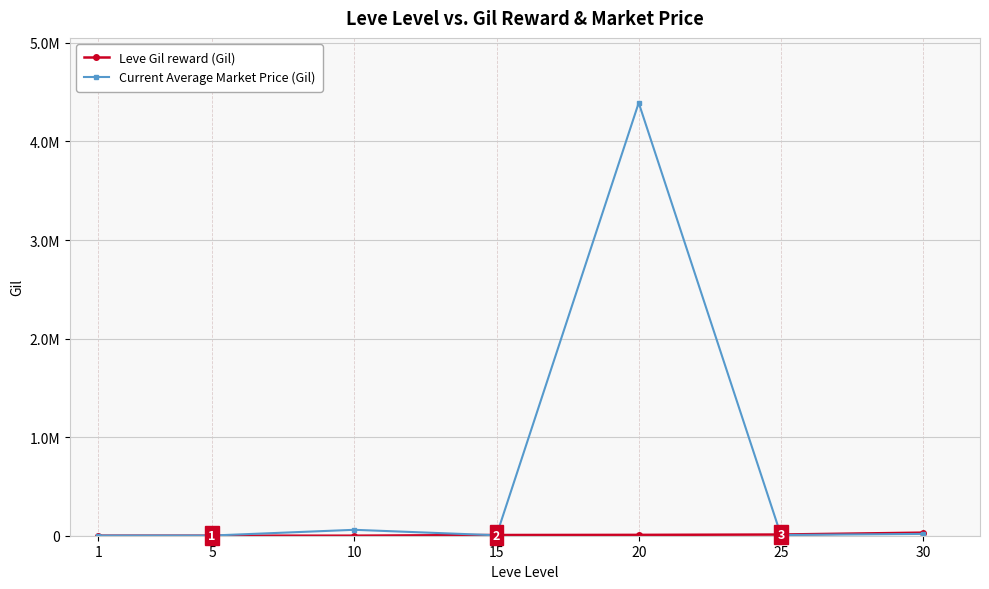

List the series in order of their peak value, lowest first.

Leve Gil reward (Gil), Current Average Market Price (Gil)